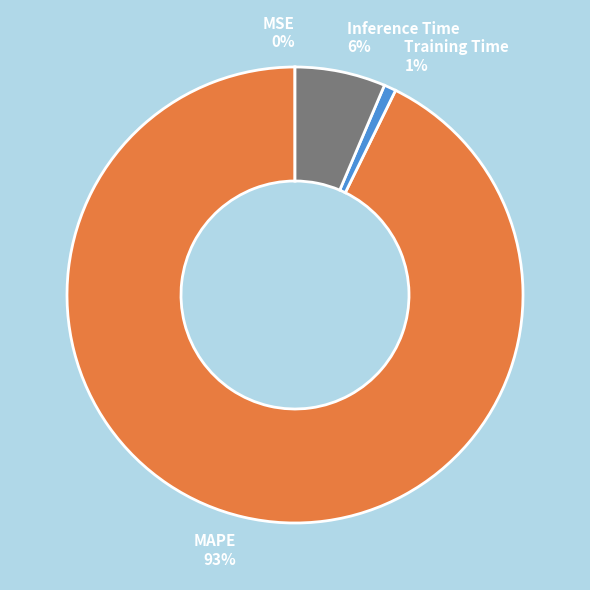

What percentage is the MAPE slice, to the nearest percent?

93%